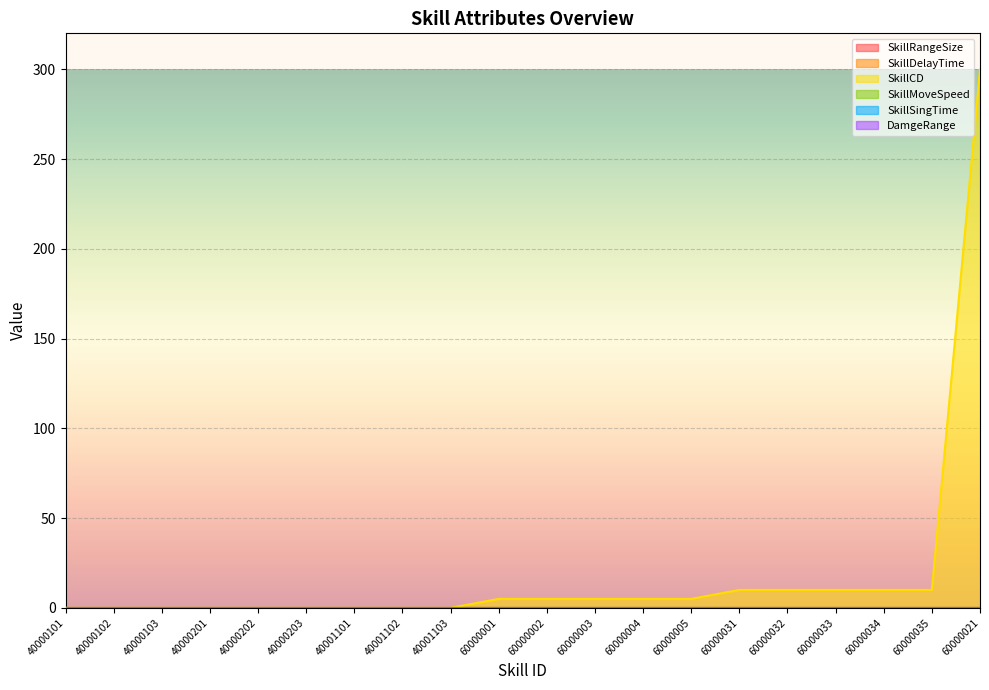

Which has a higher value, 60000033 or 40000102?

60000033